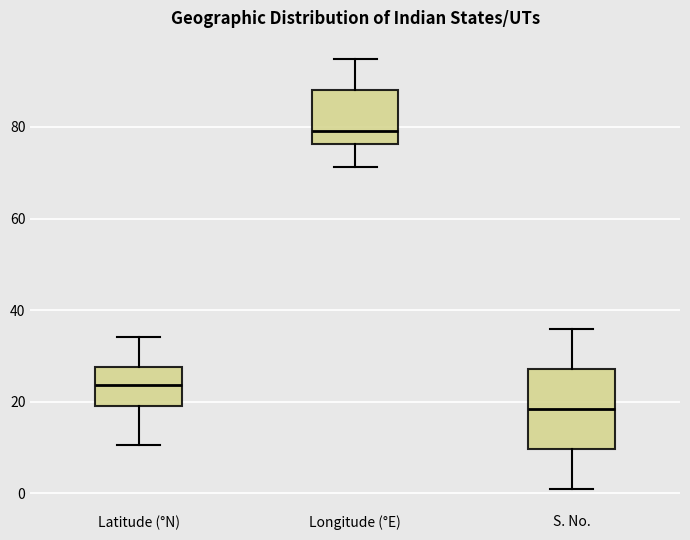

Which box has the highest median line?

Longitude (°E)